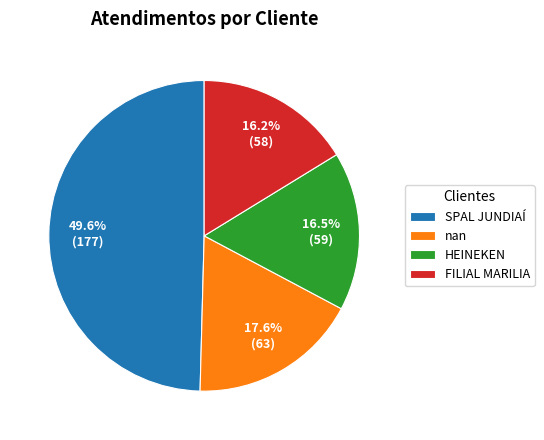

Which category has the biggest portion of the pie?

SPAL JUNDIAÍ